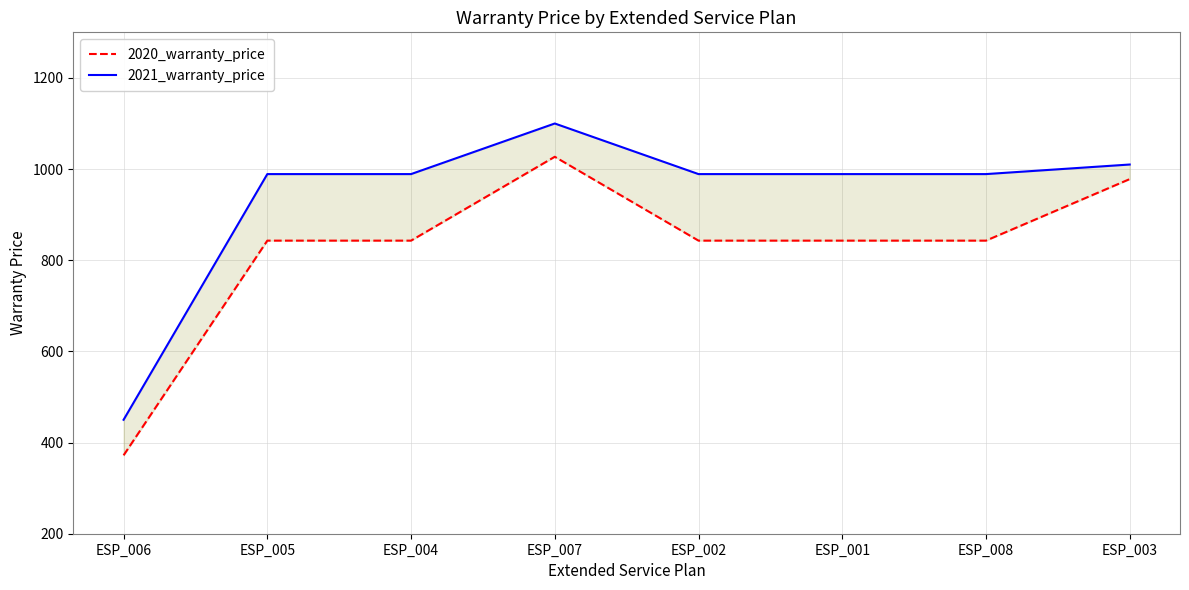

What is the sum of all 2021_warranty_price values?

7505